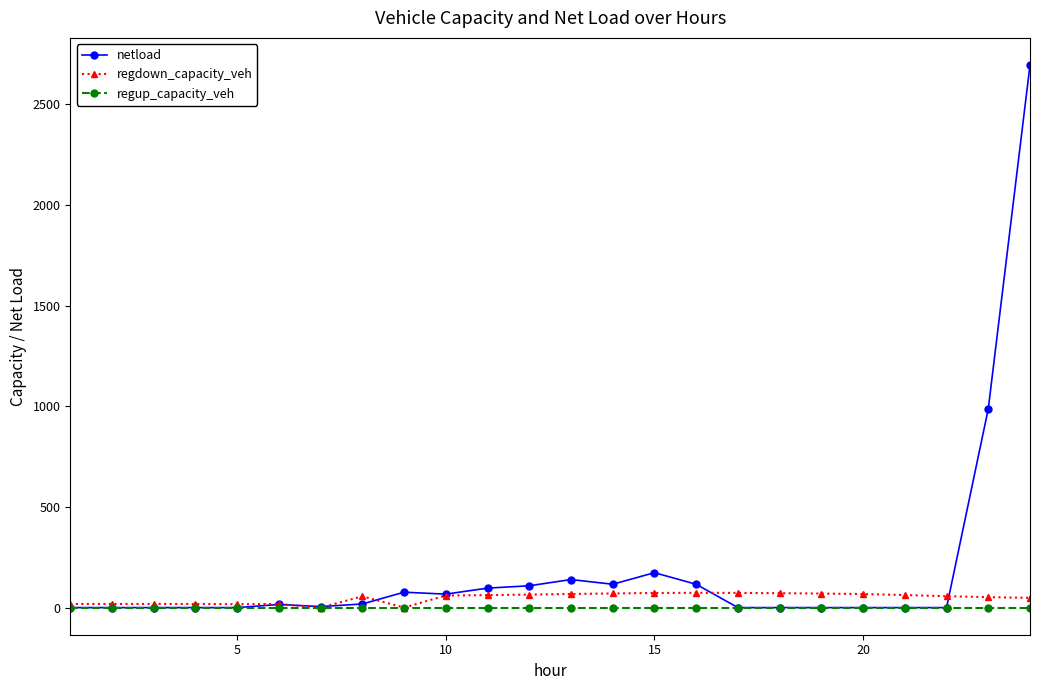

Which series has the largest total across all categories?

netload